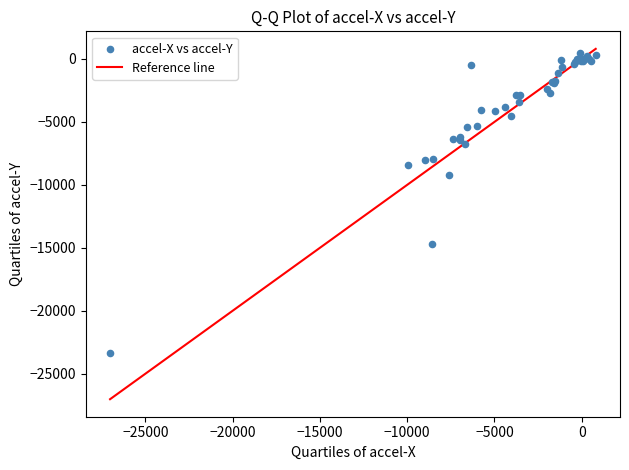

What Y value in the scatter plot is closest to -11471?

-9211